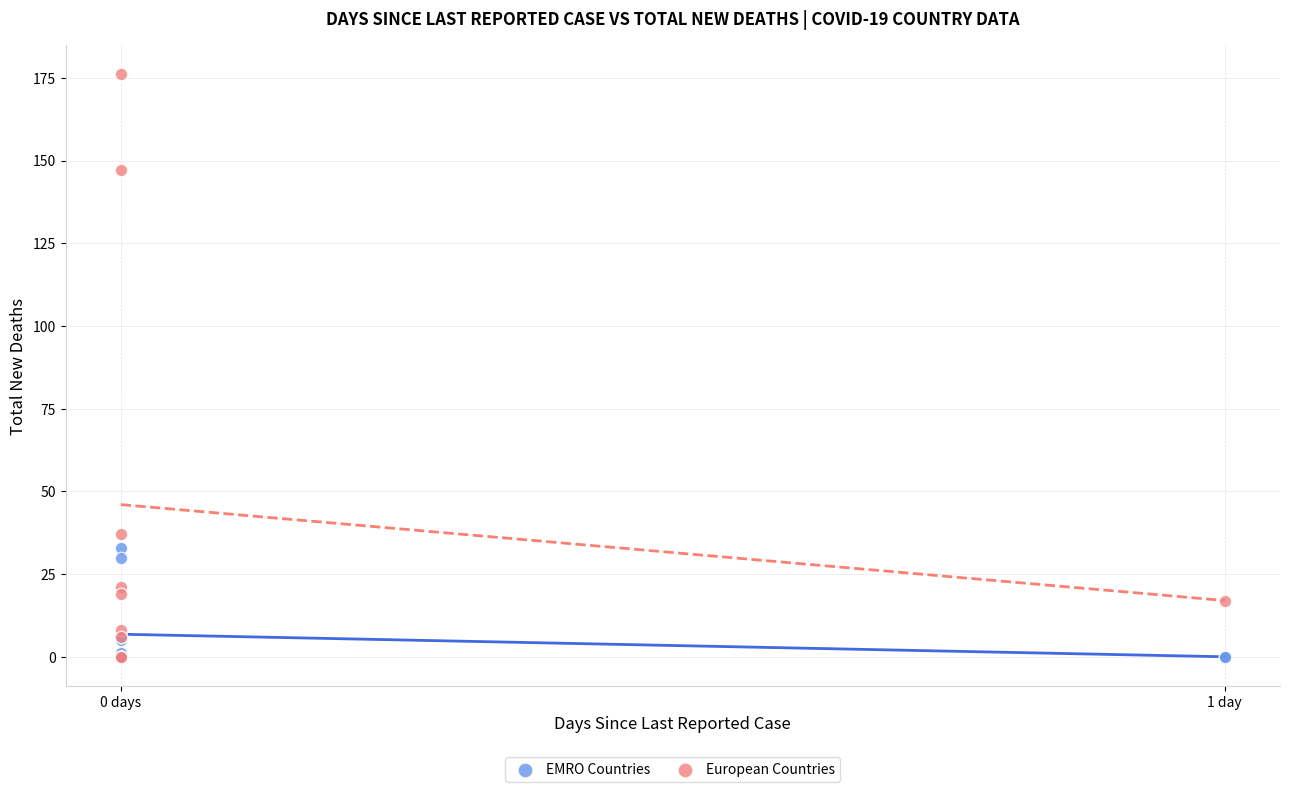

Which series has the widest spread of Y values?

European Countries